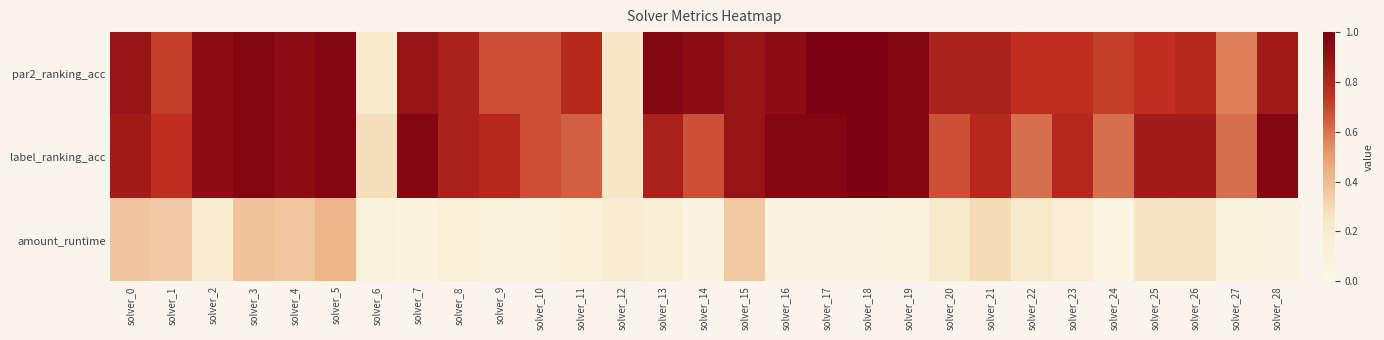

Between solver_4 and solver_23, which series saw the biggest shift?

amount_runtime